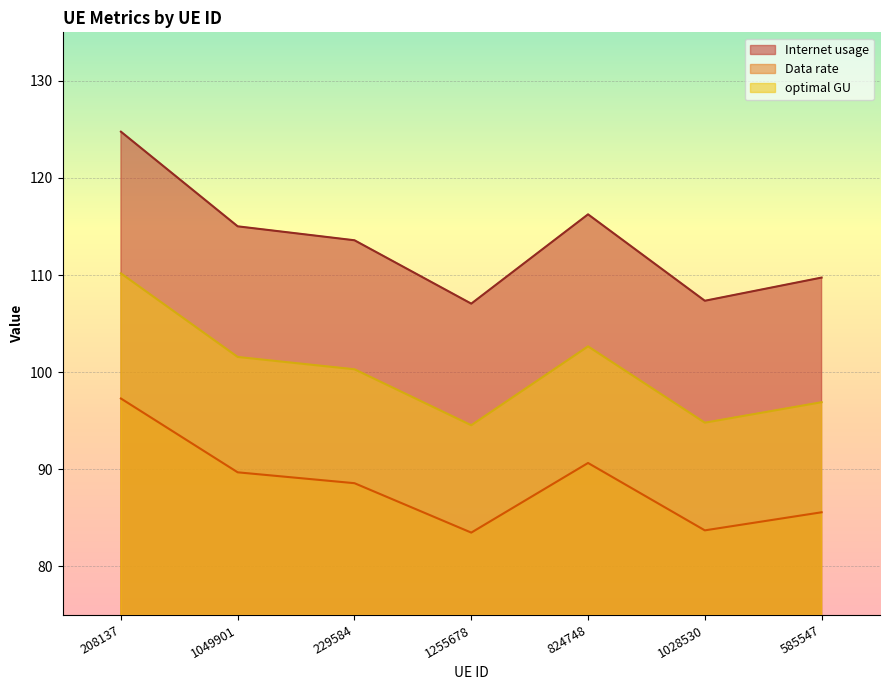

In optimal GU, how many points are higher than both neighbors (excluding endpoints)?

1